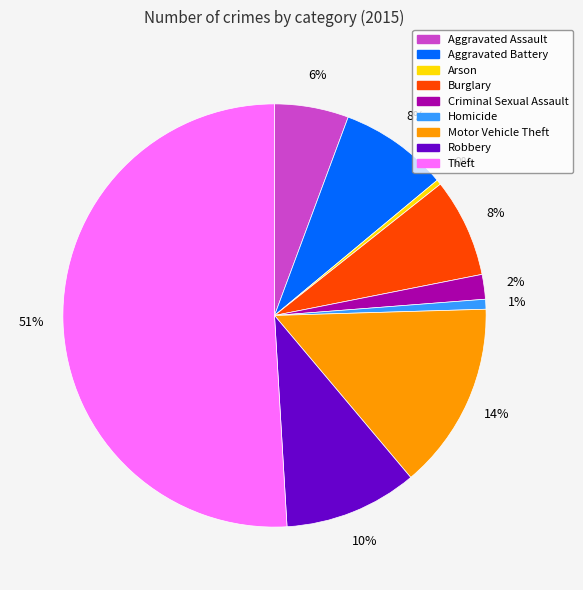

True or false: Homicide accounts for 11% of the total.

False